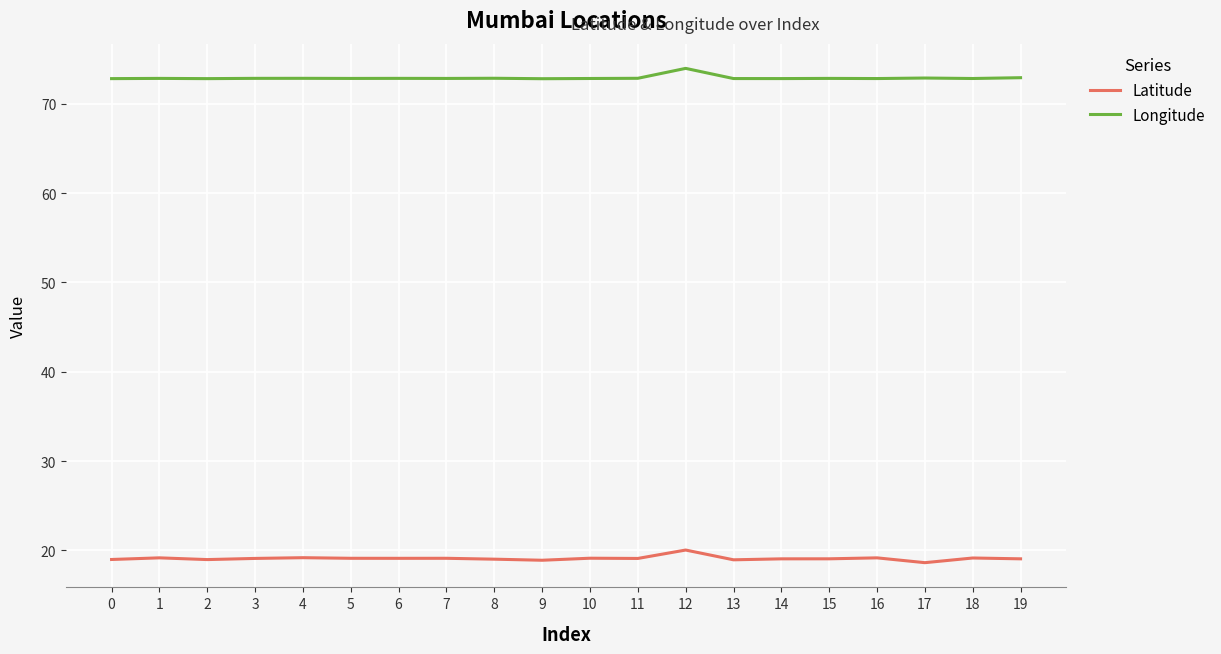

Which category has the highest value across all series?

12